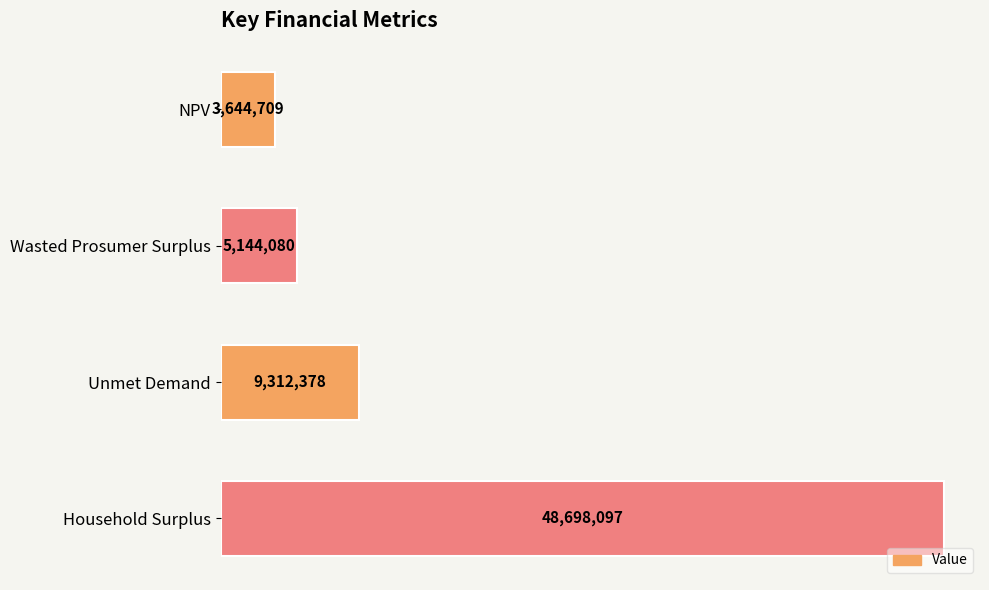

What is the maximum value shown in the chart?

48698096.6